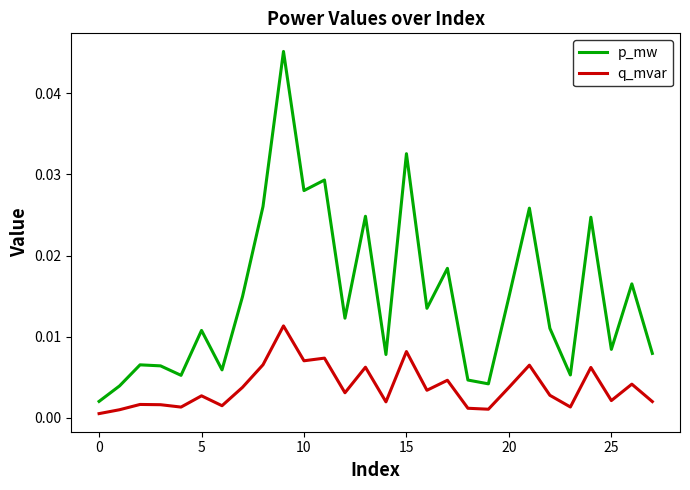

Which series has the largest total across all categories?

p_mw